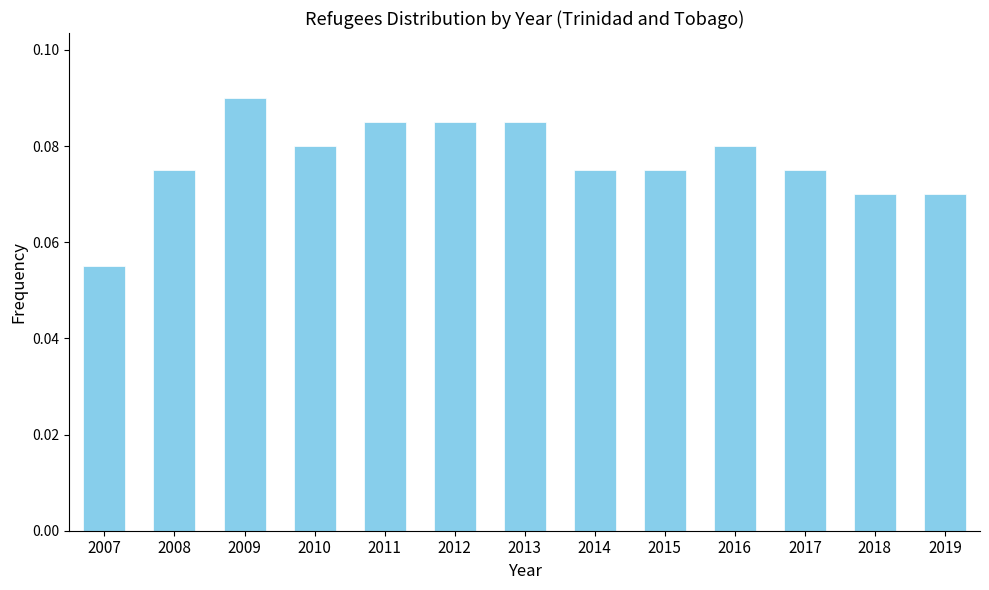

Where is the data nearest to the value 0?

2007